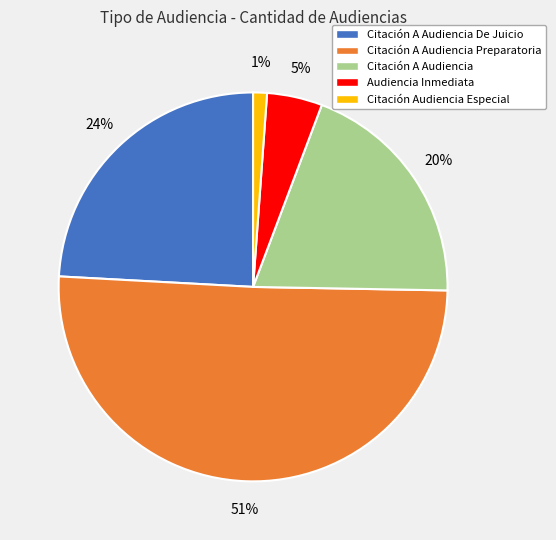

To the nearest percent, what is the average slice percentage?

20%